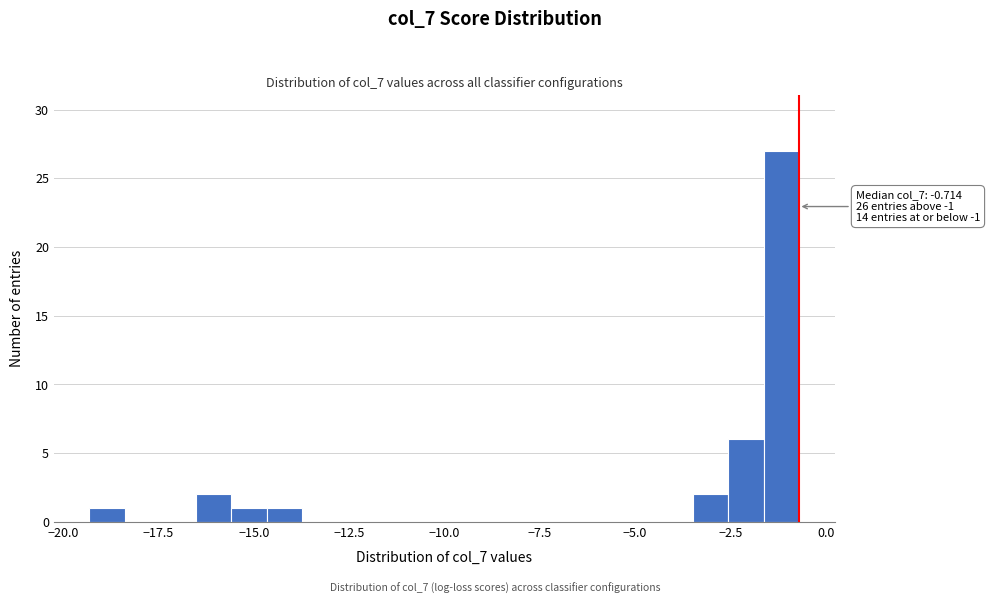

Read against the x-axis, roughly where is the centre of the tallest bar?

-1.0